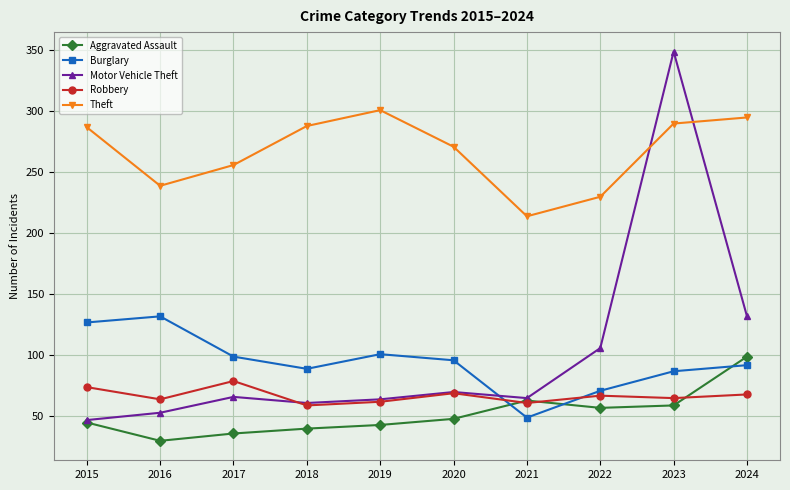

What is the difference between the highest and lowest values at 2019?

258